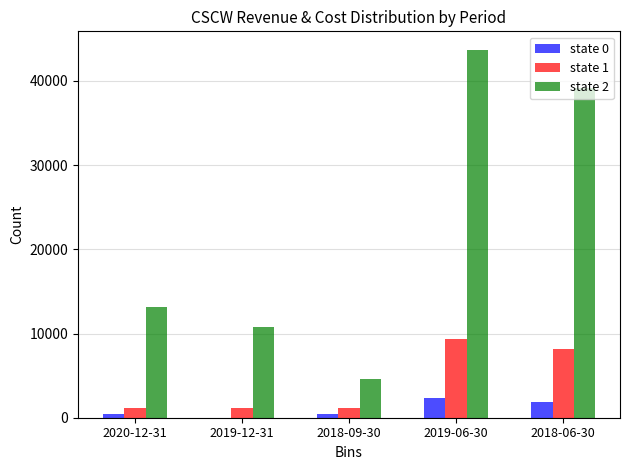

Reading left to right, what are all the values shown in this chart?

state 0: 400	0	400	2300	1900
state 1: 1100	1100	1100	9400	8200
state 2: 13100	10800	4600	43700	39100